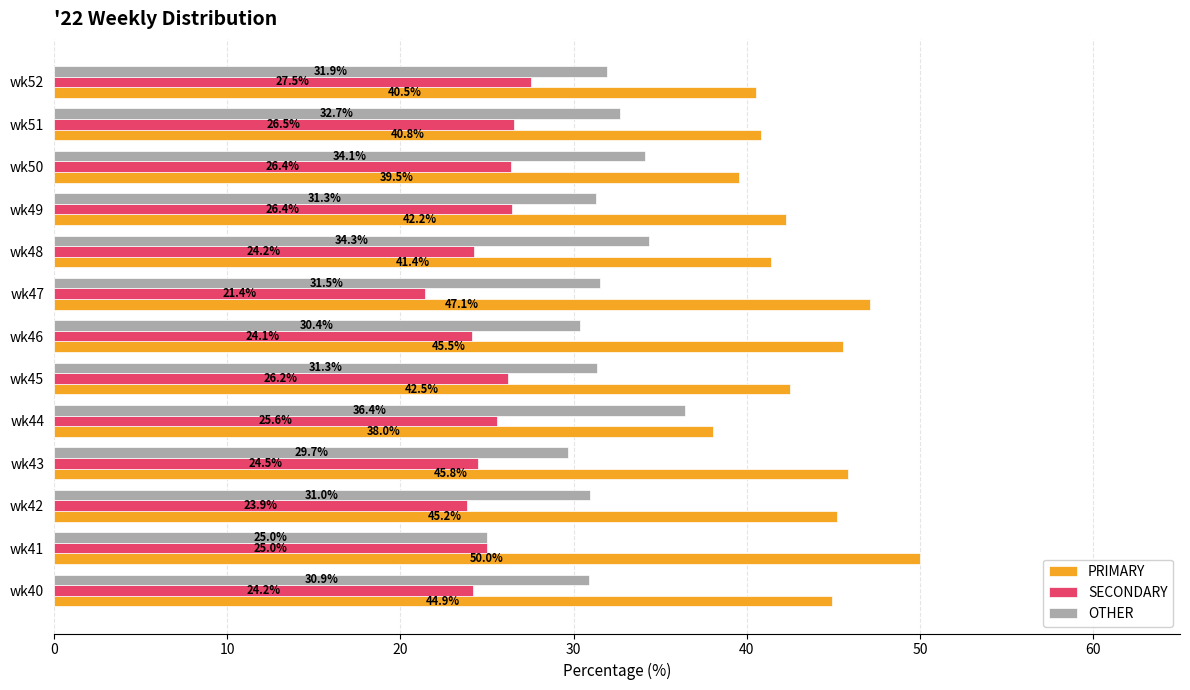

What is the sum of all SECONDARY values?

325.9